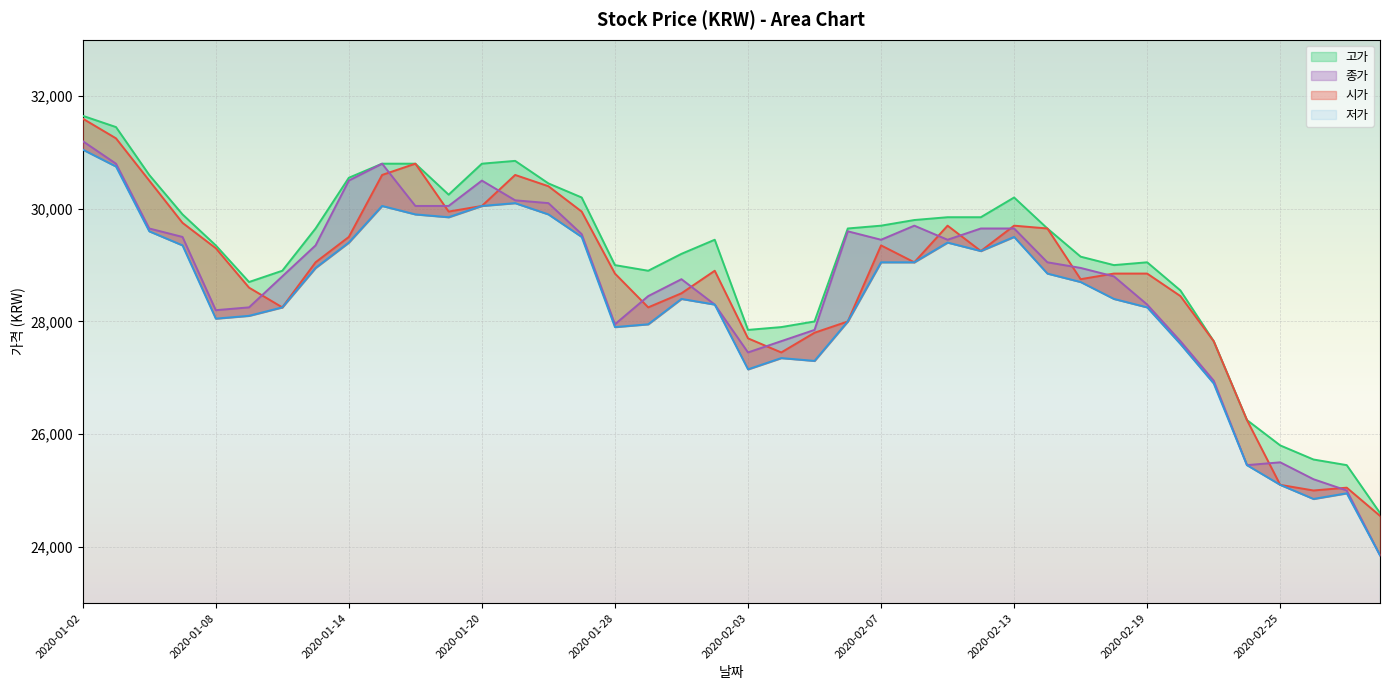

Is it true that 저가 equals 28700 at 2020-02-17?

True